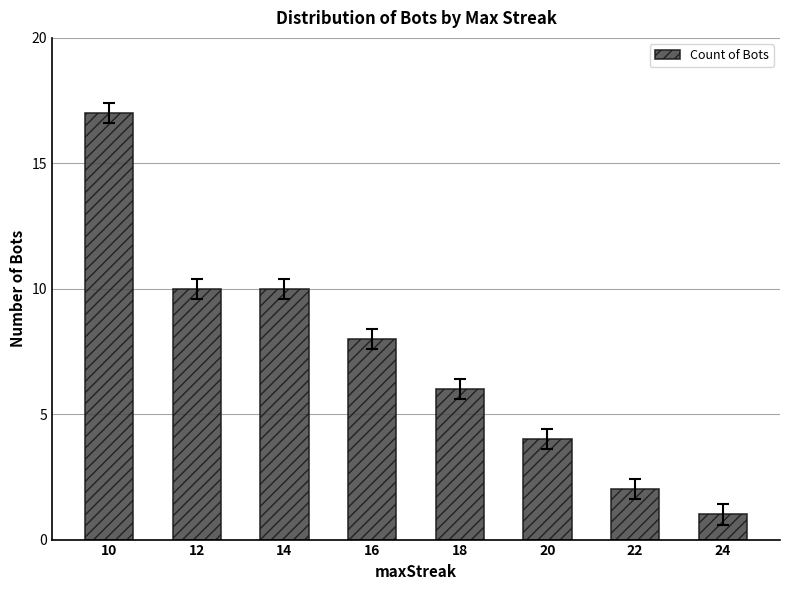

Read the value at 20.

4